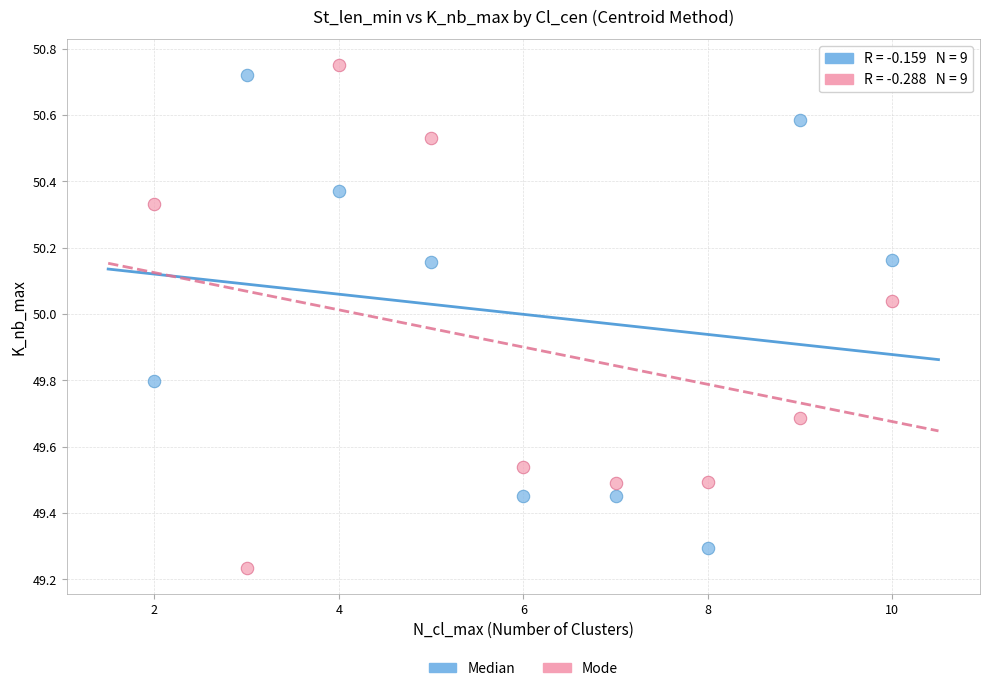

What is the X range (max minus min) for the scatter plot?

8.0